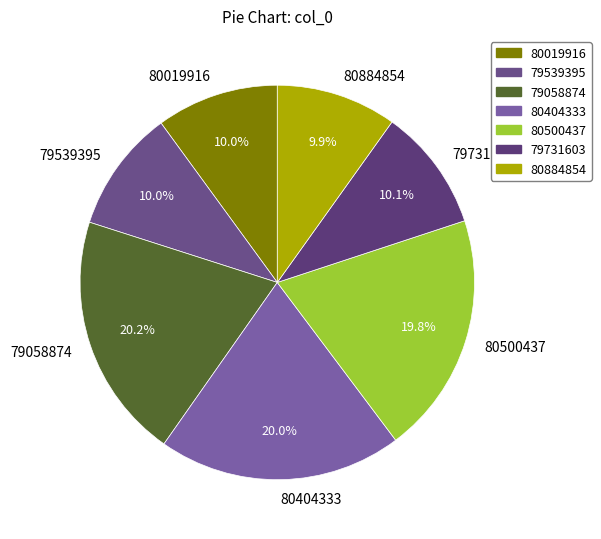

True or false: 80019916 accounts for 10% of the total.

True